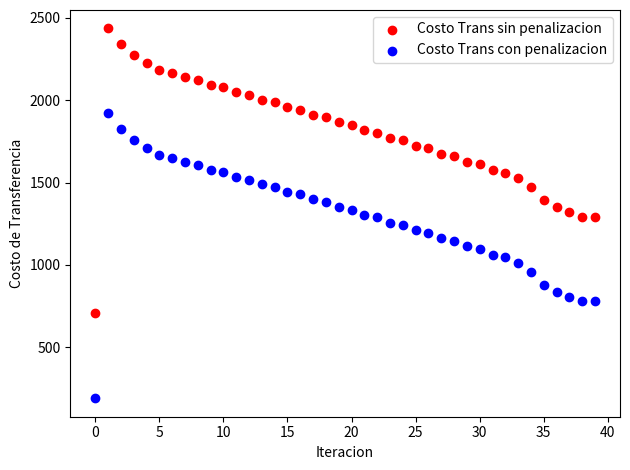

Which series contains the highest Y value?

Costo Trans sin penalizacion